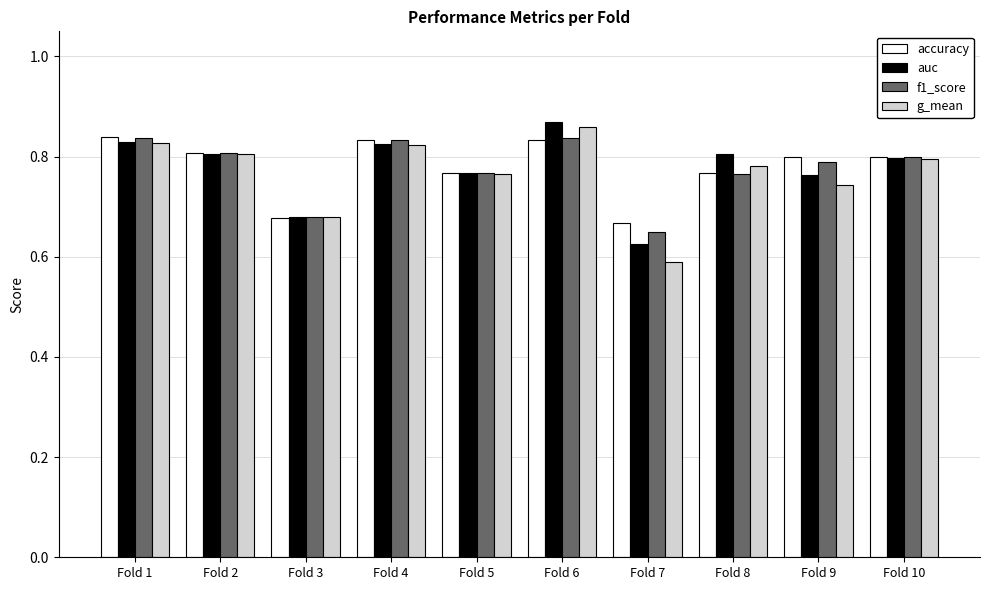

What is the total value across all series at Fold 10?

3.2